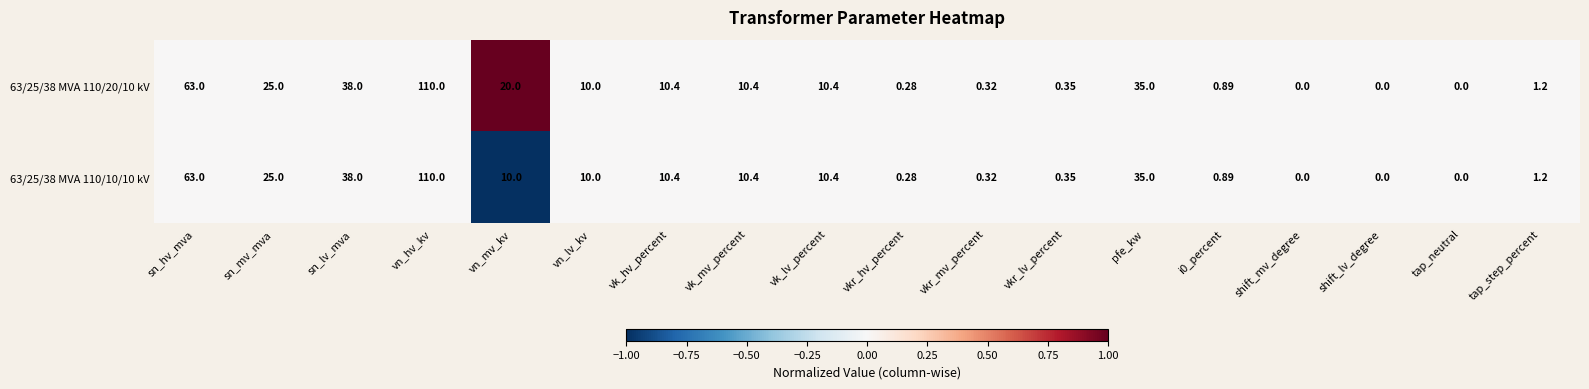

At which label does 63/25/38 MVA 110/10/10 kV first exceed 10?

sn_hv_mva